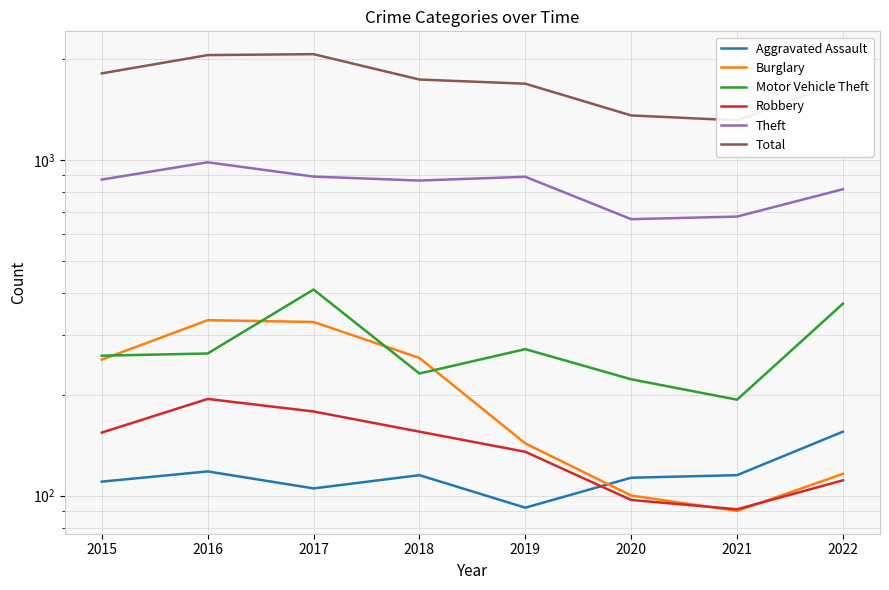

What are all the series names shown in the legend?

Aggravated Assault, Burglary, Motor Vehicle Theft, Robbery, Theft, Total